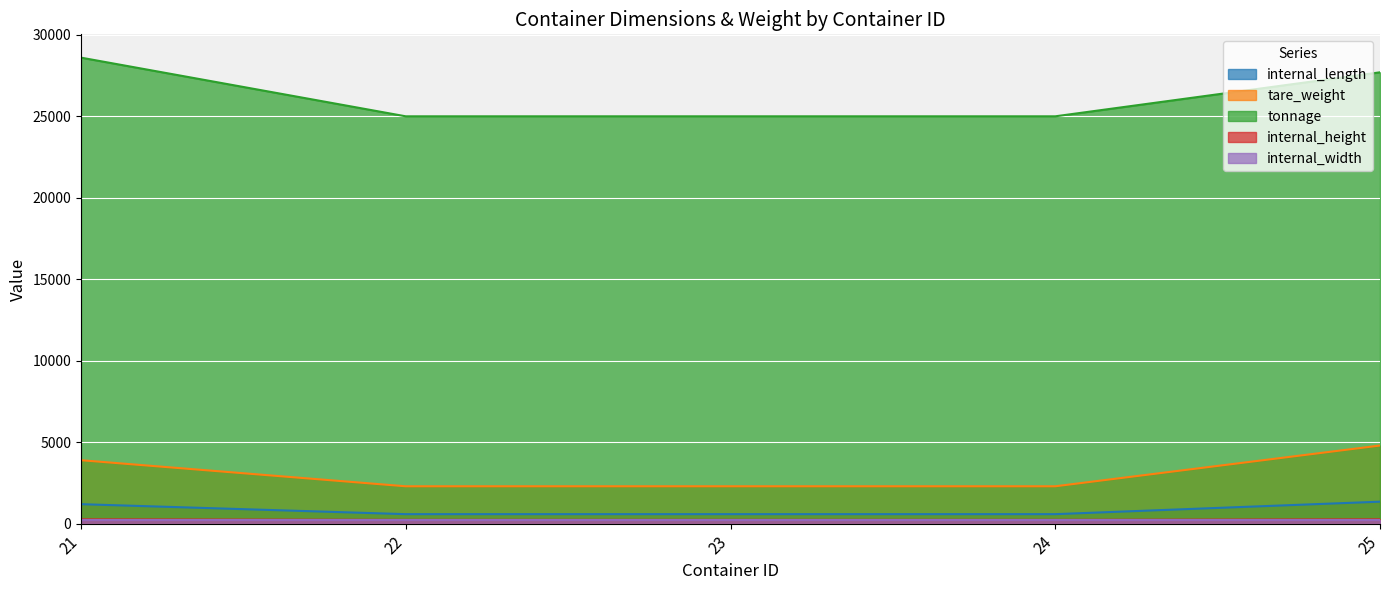

True or false: tare_weight and tonnage cross at least once.

False